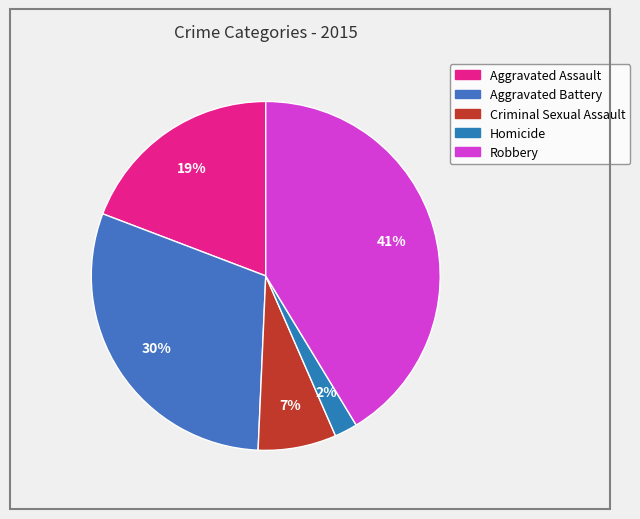

Count the number of slices in the pie.

5